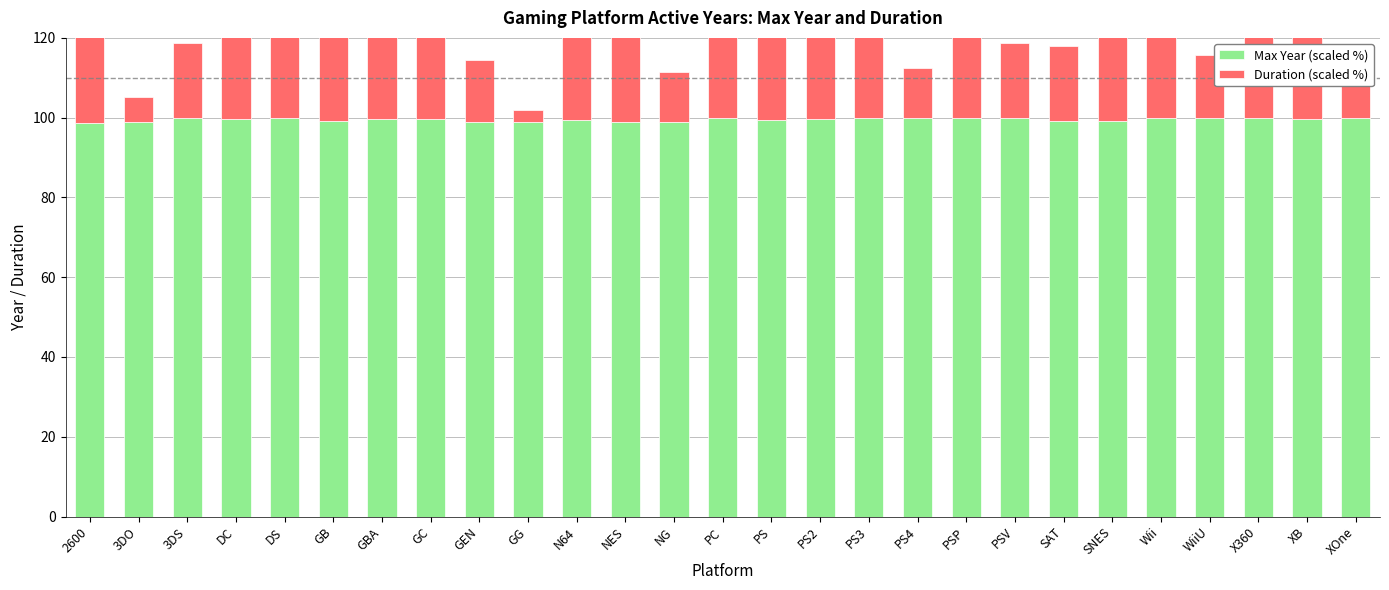

What position from the left is PS2?

16